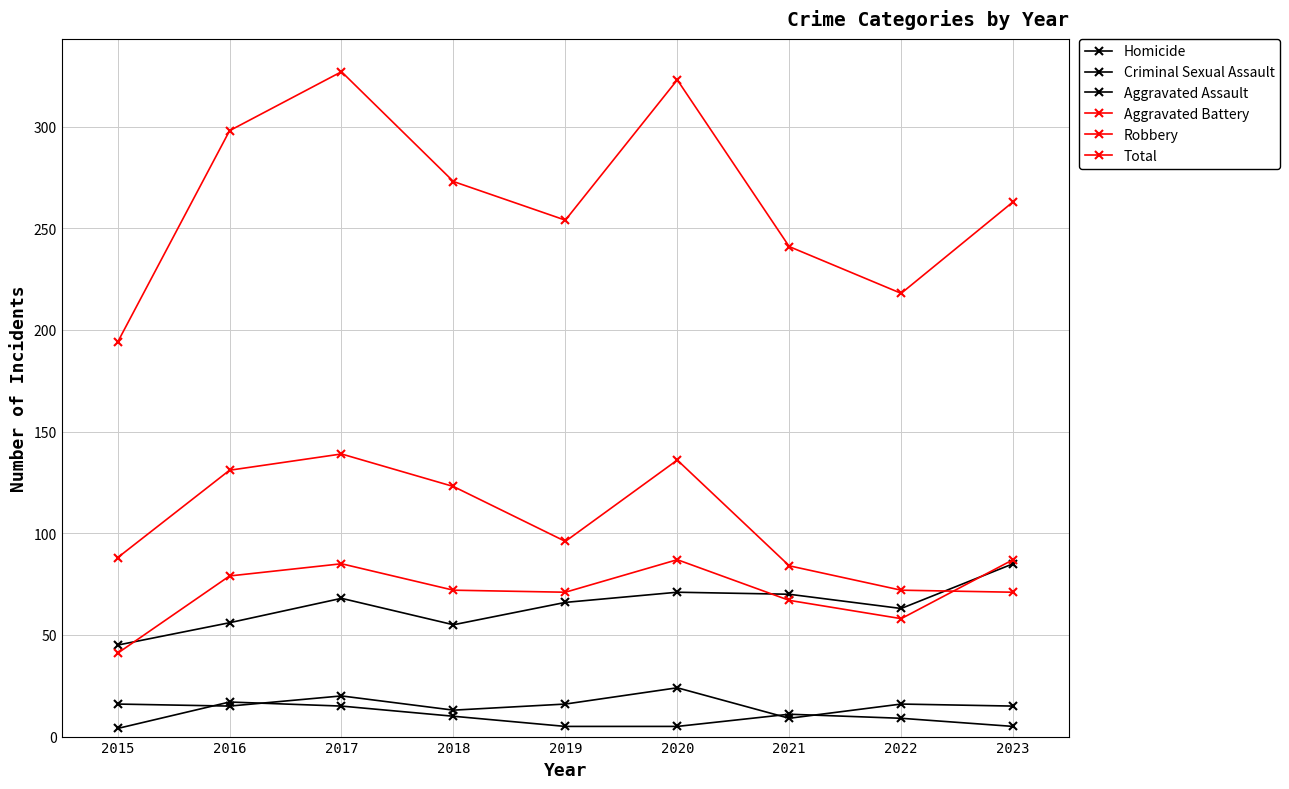

Count the number of data series in this chart.

6